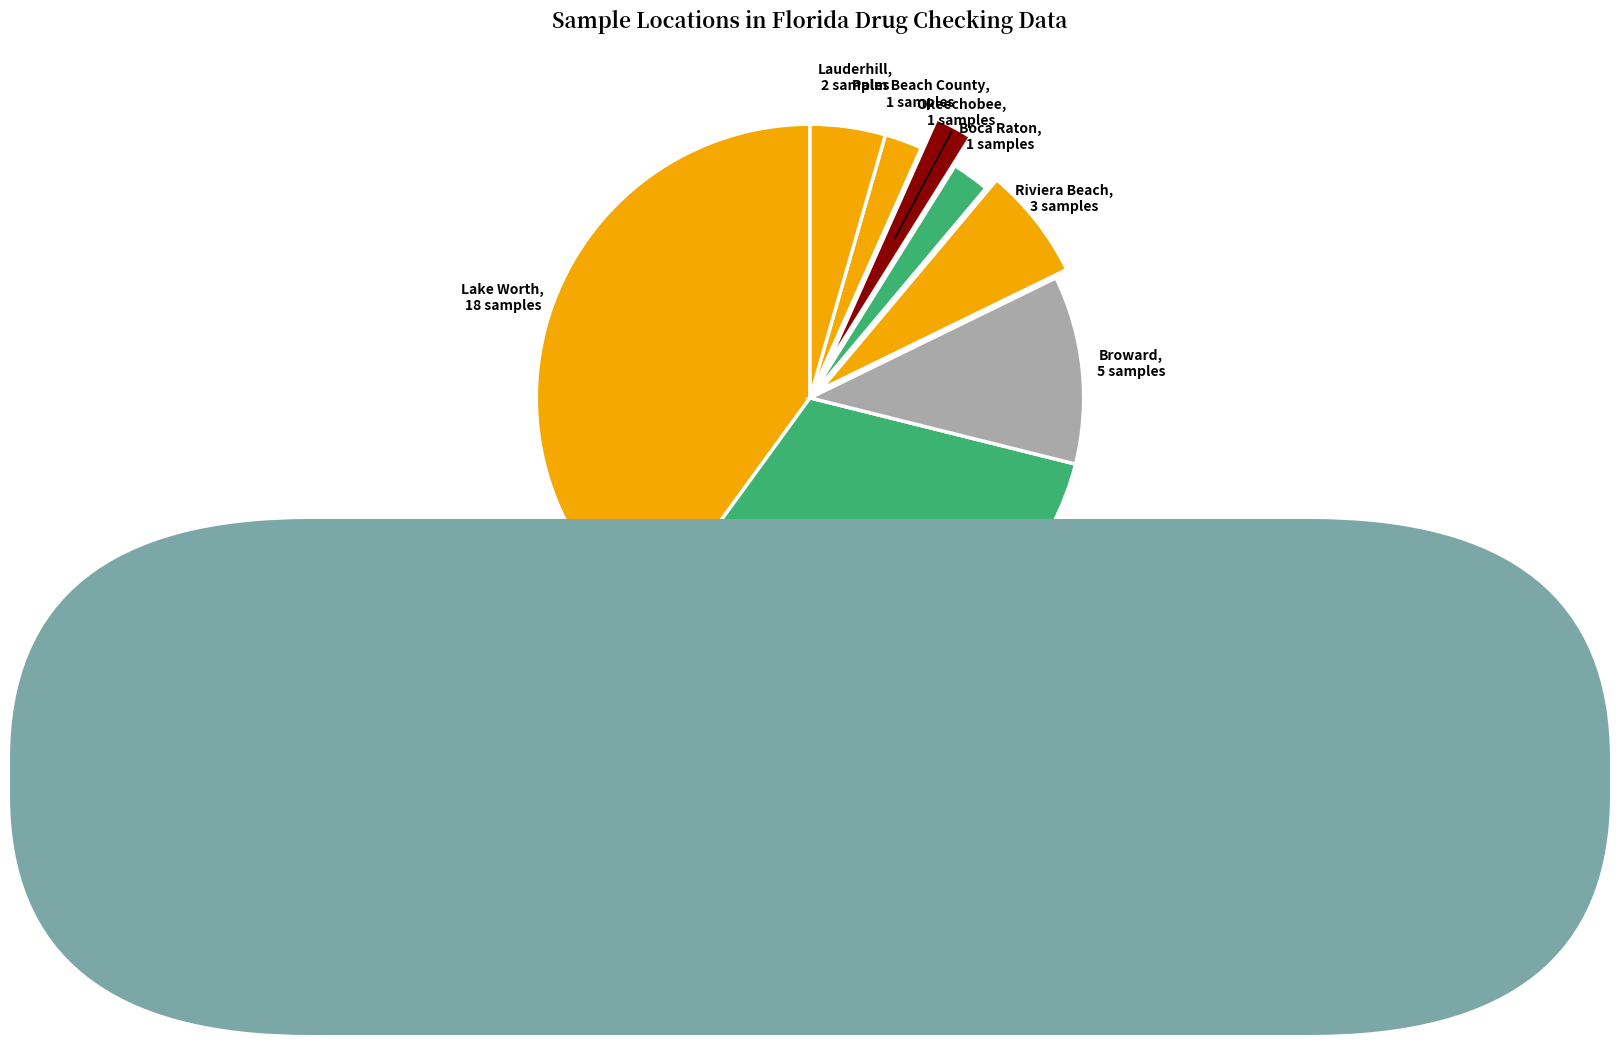

How many slices are in this pie chart?

8